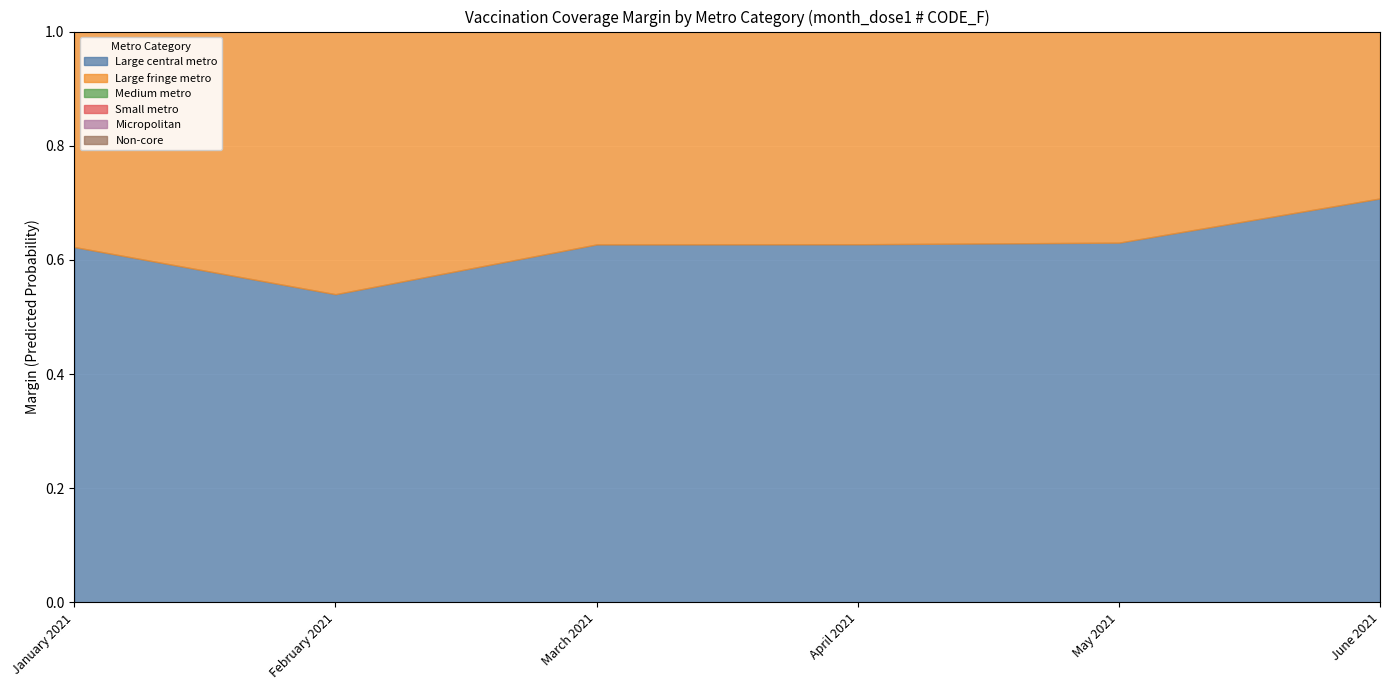

Reading right to left, extract all data points from this chart.

Large central metro: June 2021=0.7	May 2021=0.6	April 2021=0.6	March 2021=0.6	February 2021=0.5	January 2021=0.6
Large fringe metro: June 2021=0.7	May 2021=0.6	April 2021=0.6	March 2021=0.6	February 2021=0.5	January 2021=0.6
Medium metro: June 2021=0.7	May 2021=0.6	April 2021=0.6	March 2021=0.6	February 2021=0.5	January 2021=0.5
Small metro: June 2021=0.6	May 2021=0.6	April 2021=0.5	March 2021=0.5	February 2021=0.4	January 2021=0.5
Micropolitan: June 2021=0.5	May 2021=0.5	April 2021=0.5	March 2021=0.5	February 2021=0.4	January 2021=0.5
Non-core: June 2021=0.4	May 2021=0.4	April 2021=0.4	March 2021=0.4	February 2021=0.4	January 2021=0.4